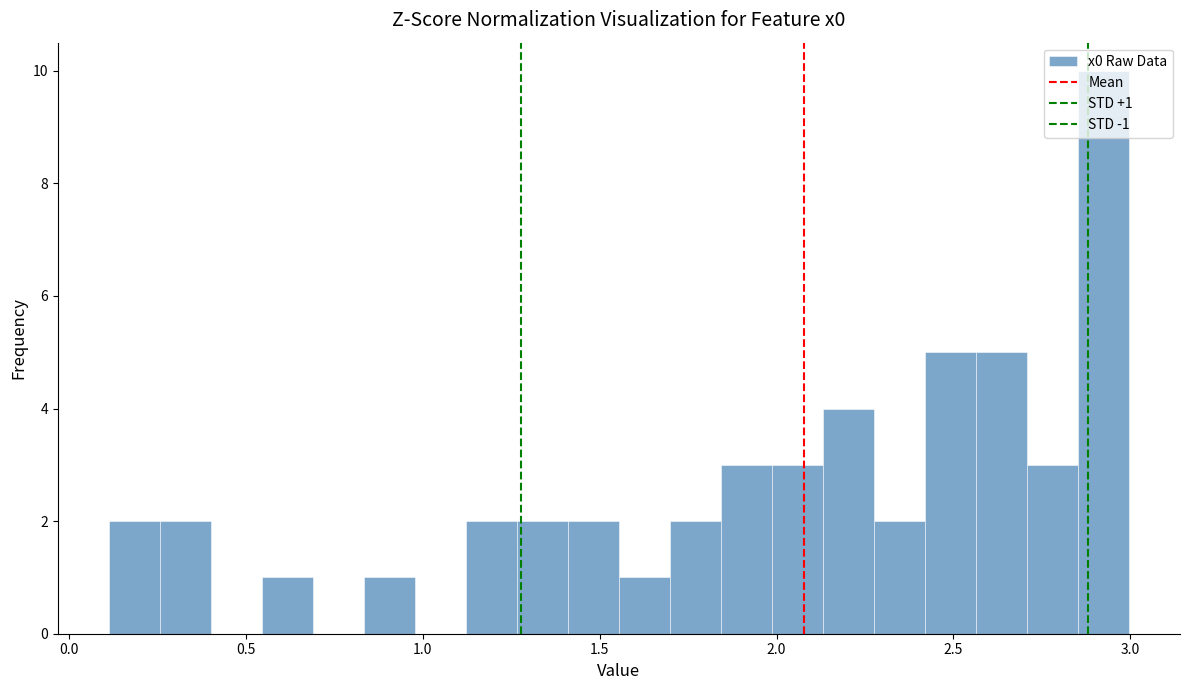

Around what value on the x-axis is the tallest bar? Give the approximate position of its centre, as read against the axis.

2.90